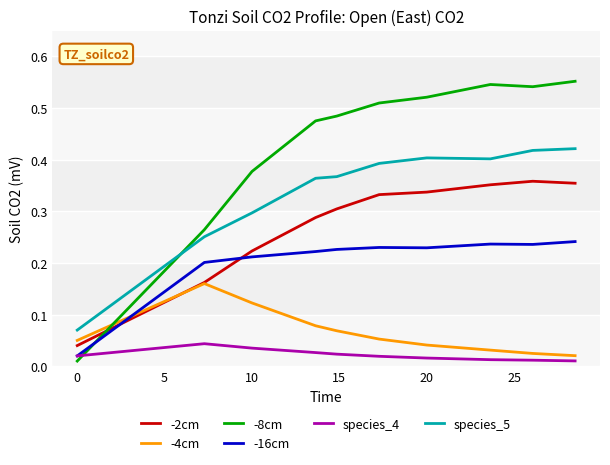

True or false: species_4 and -4cm cross at least once.

False